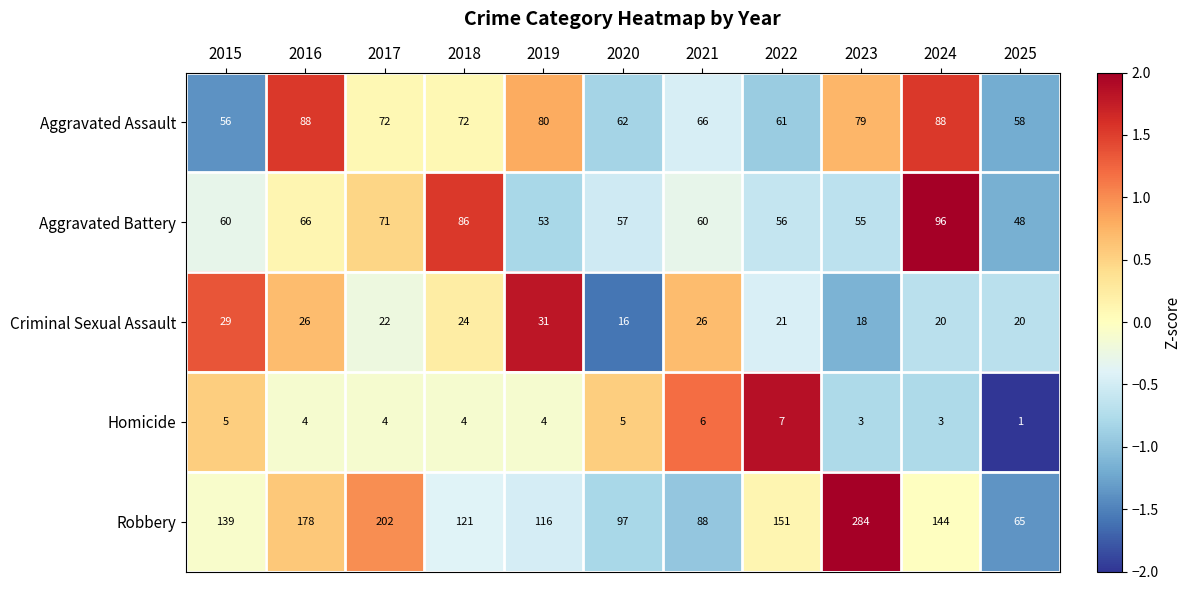

Is the value of Aggravated Battery at 2017 greater than the value of Aggravated Assault at 2018?

No